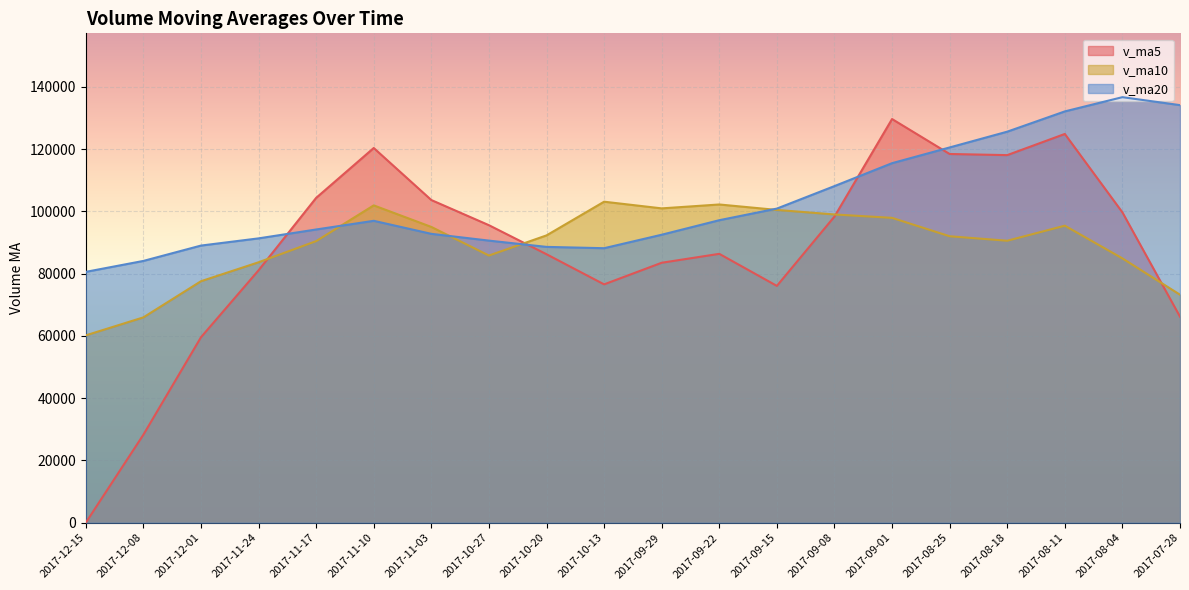

True or false: v_ma20 has more than 0 points higher than both neighbors.

True